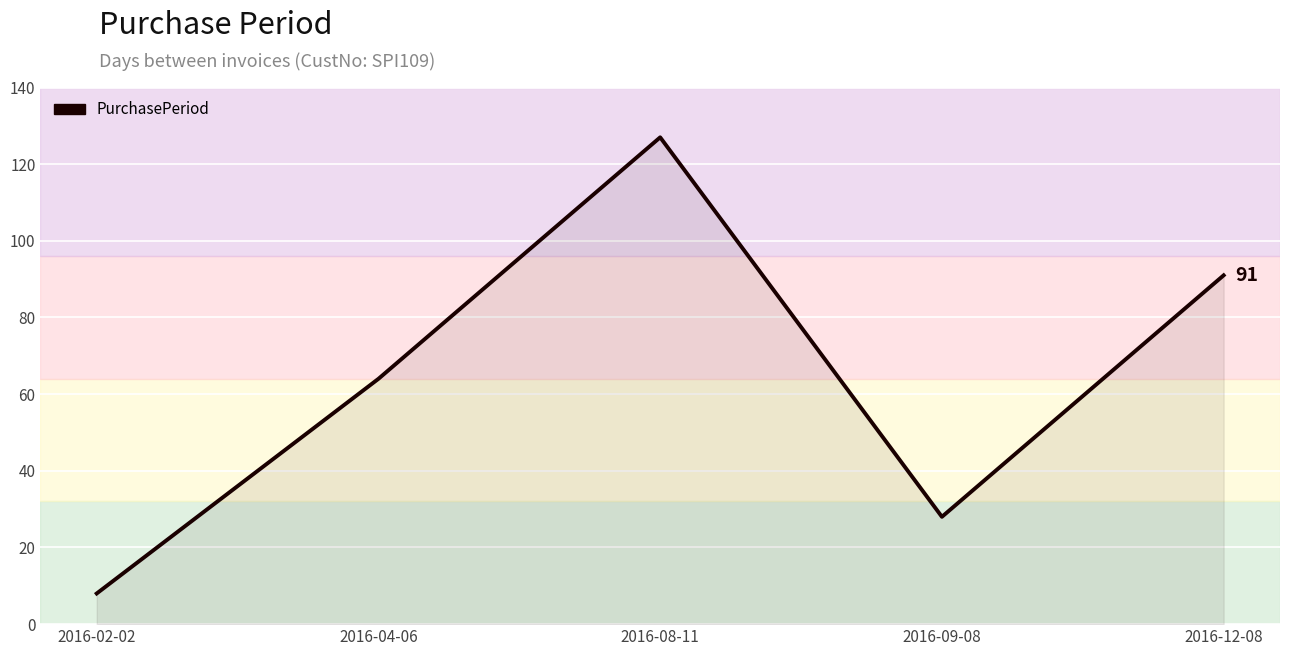

What is the sum of all values?

318